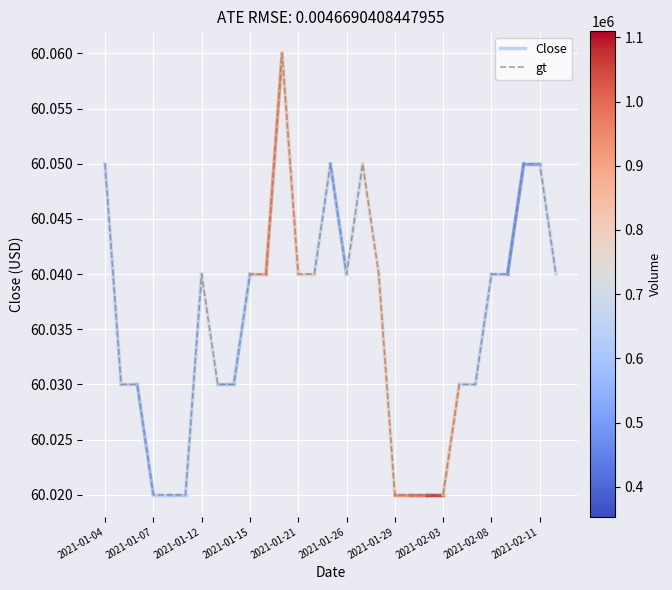

Is it true that gt equals 87.8 at 2021-02-03?

False